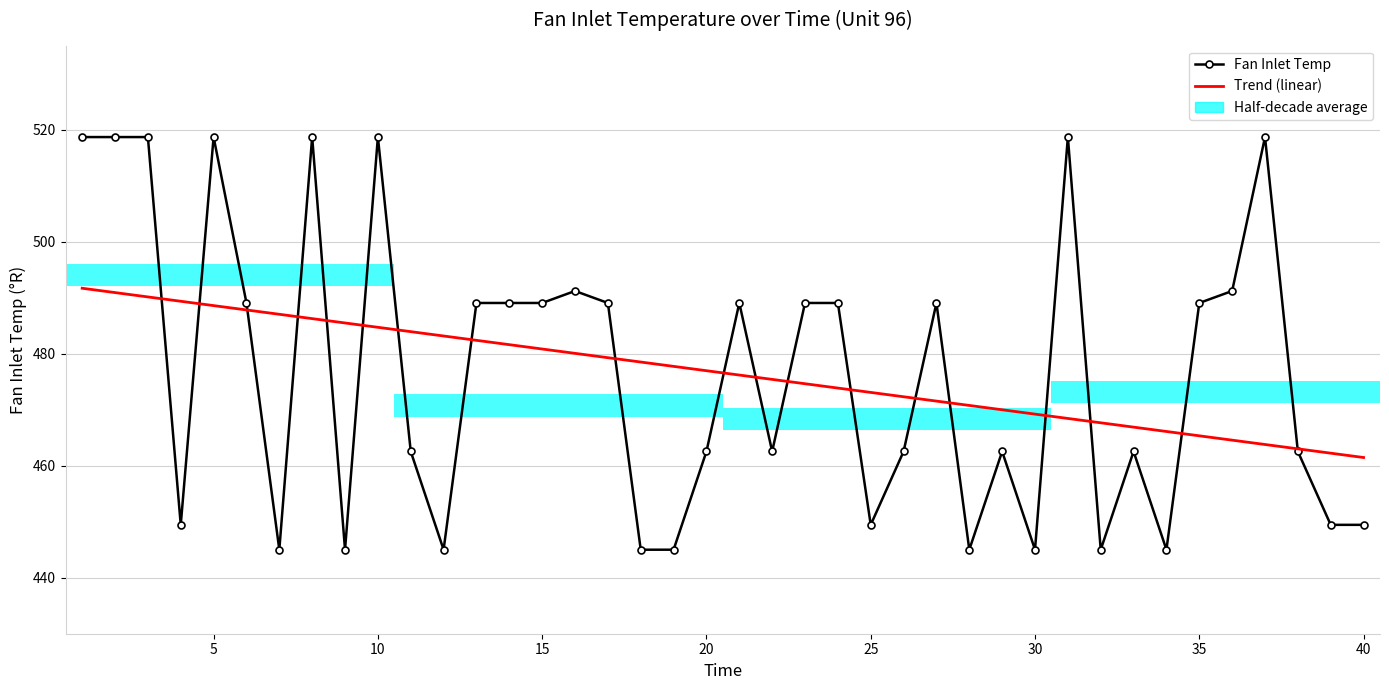

Which series has the largest total across all categories?

Fan Inlet Temp